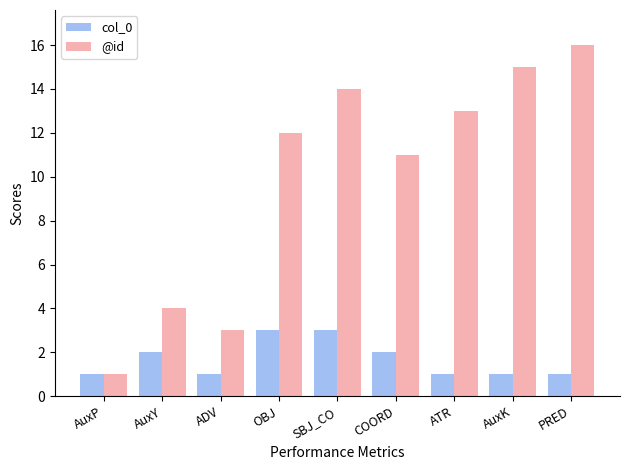

The value of col_0 at COORD is 3. True or false?

False